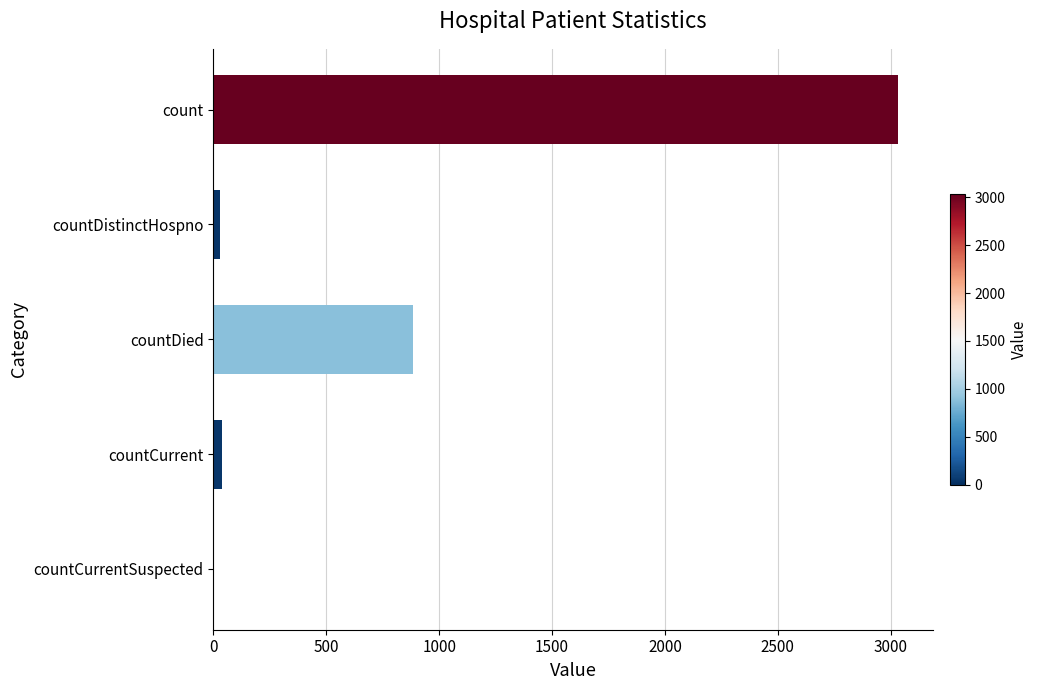

Which category has the highest value across all series?

count